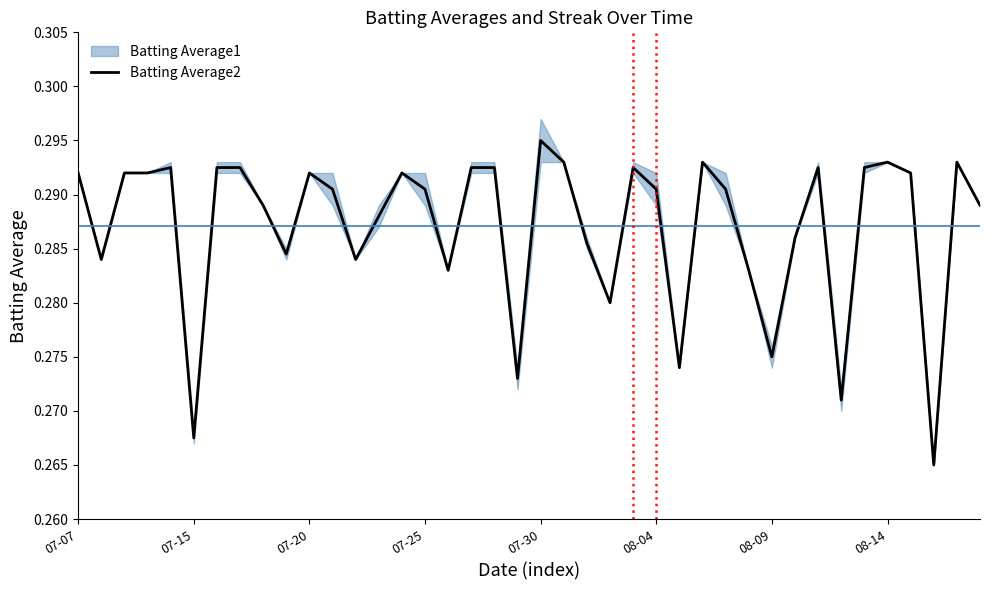

Which category has the highest value in the Batting Average2 series?

07-30